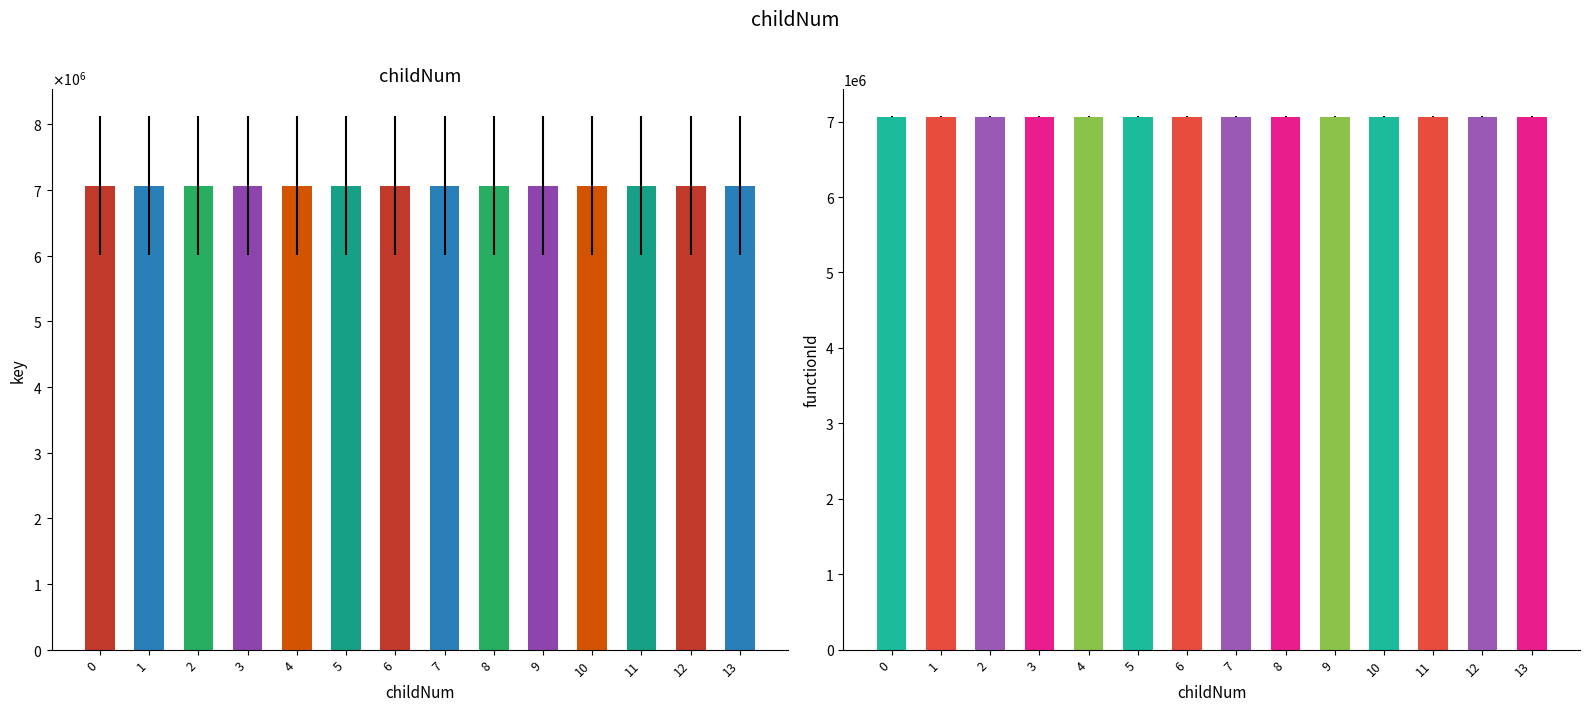

How many categories are shown in the chart?

14